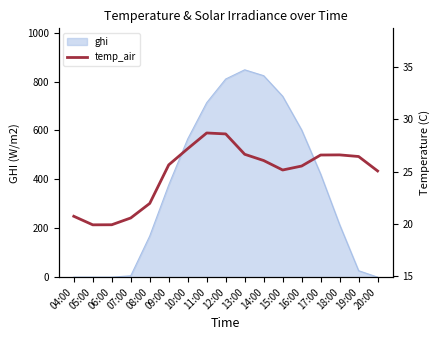

Reading left to right, what are all the values shown in this chart?

04:00=20.7	05:00=19.9	06:00=19.9	07:00=20.6	08:00=22.0	09:00=25.6	10:00=27.2	11:00=28.7	12:00=28.6	13:00=26.6	14:00=26.1	15:00=25.1	16:00=25.5	17:00=26.6	18:00=26.6	19:00=26.4	20:00=25.1